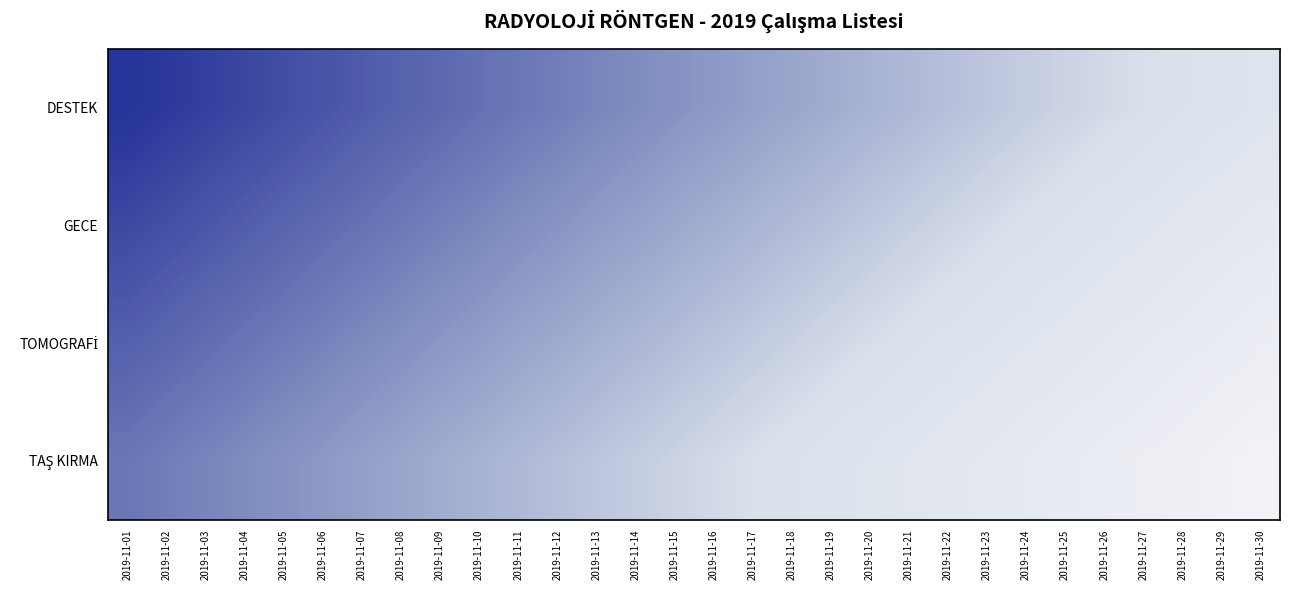

List the series in order of their overall mean, highest first.

TAŞ KIRMA, TOMOGRAFİ, GECE, DESTEK